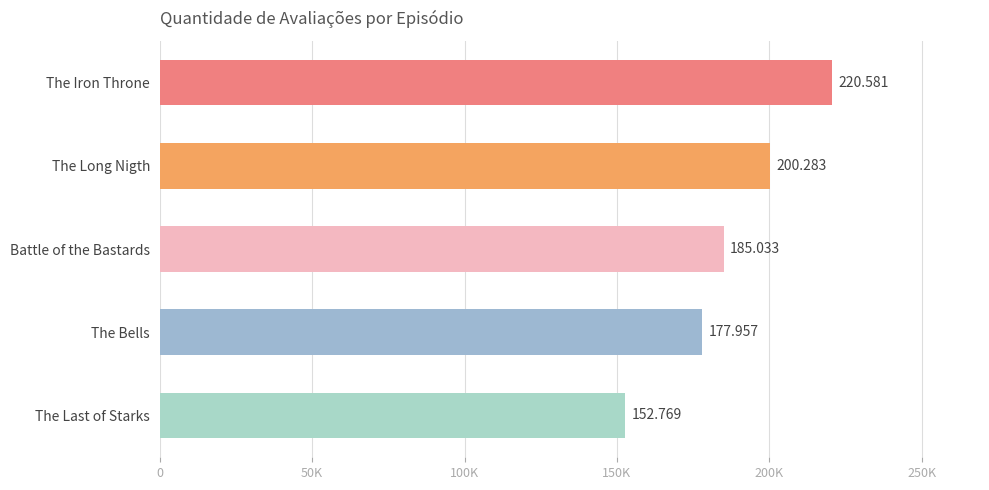

What is the greatest value displayed?

220581